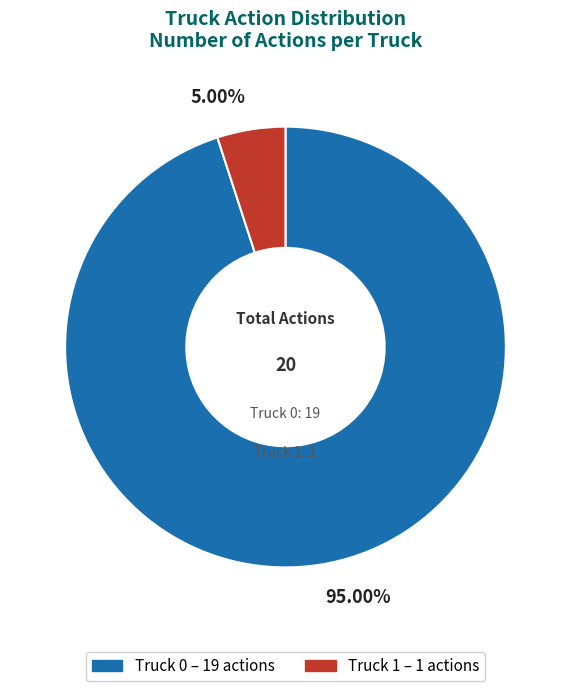

How many segments does this pie chart have?

2